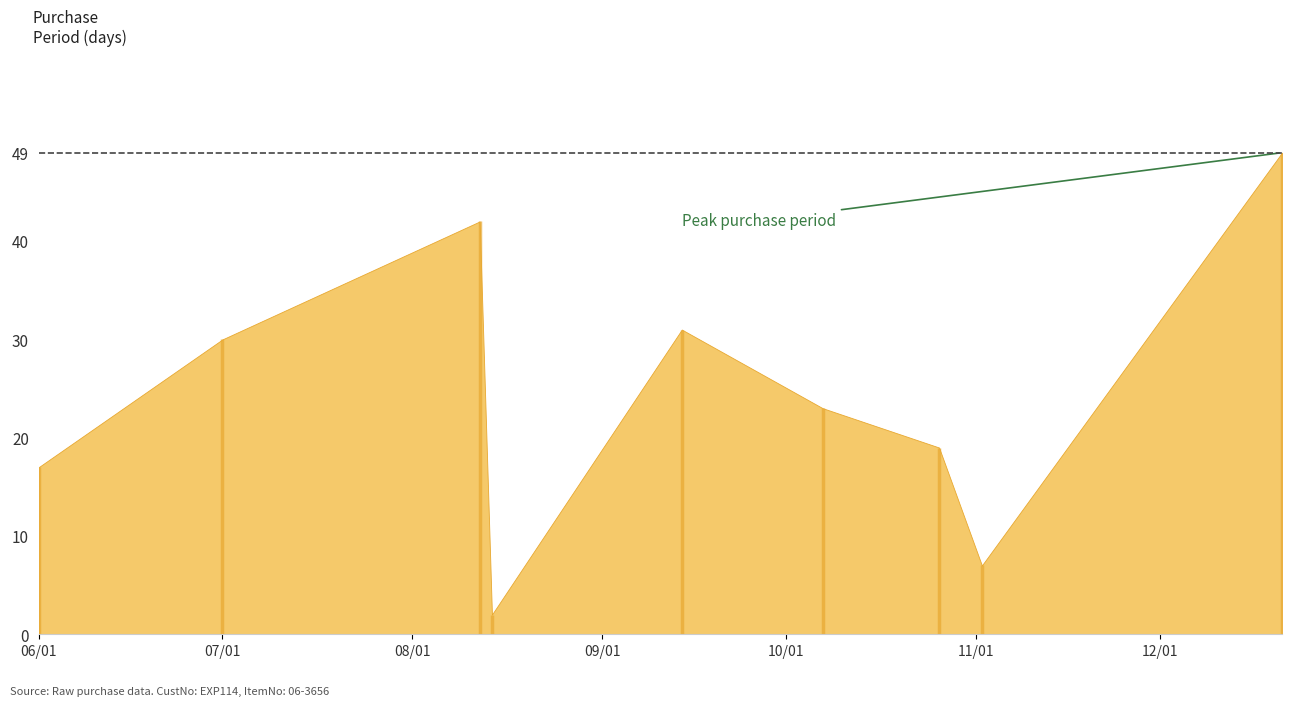

Reading left to right, what are all the values shown in this chart?

2015-06-01=17	2015-07-01=30	2015-08-12=42	2015-08-14=2	2015-09-14=31	2015-10-07=23	2015-10-26=19	2015-11-02=7	2015-12-21=49